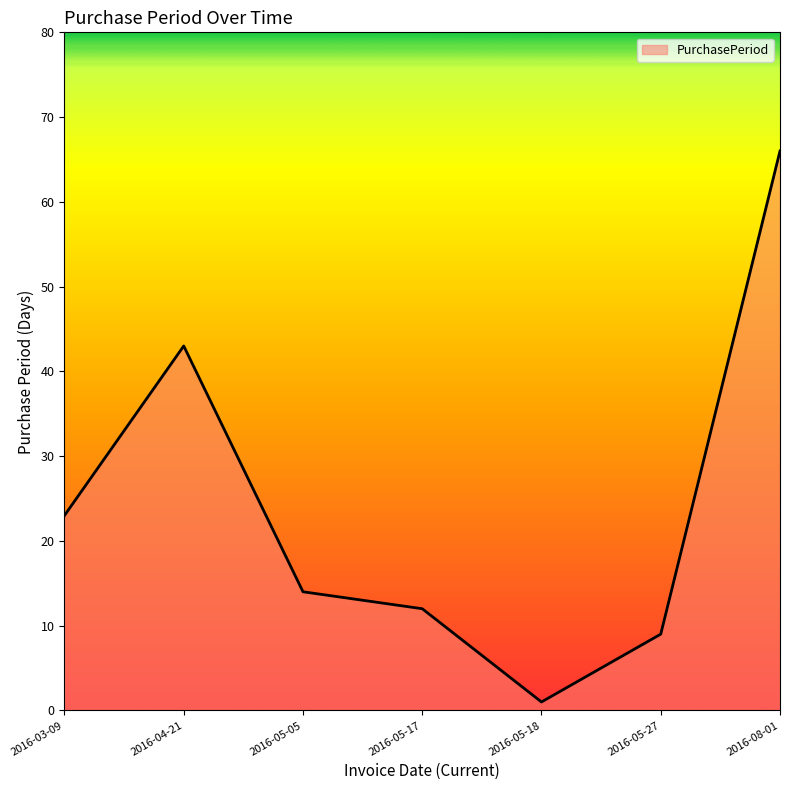

How many lines are shown in the chart?

1